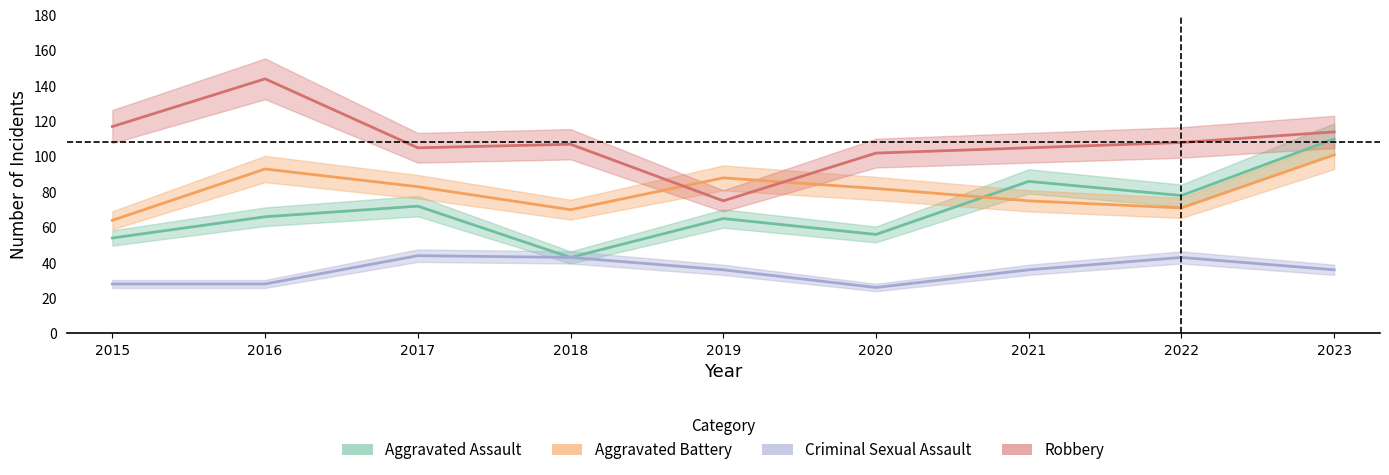

Where is the first local minimum for Aggravated Assault?

2018